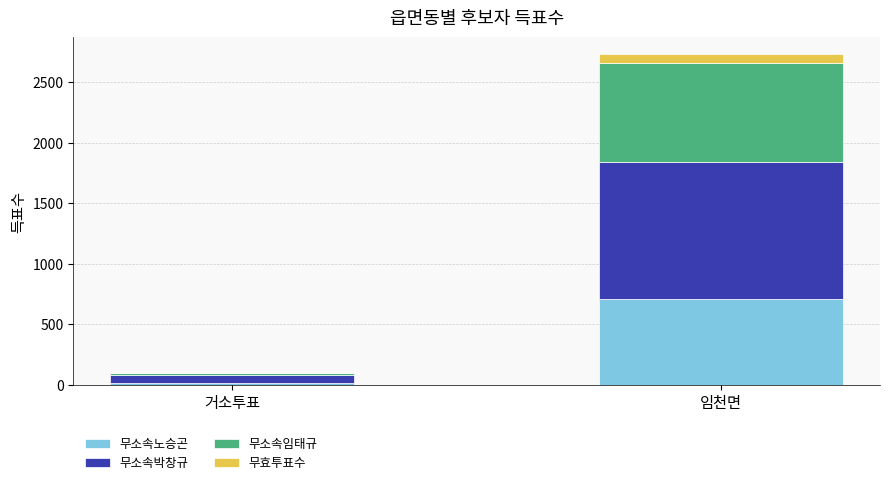

What is the maximum value for 무소속노승곤?

709